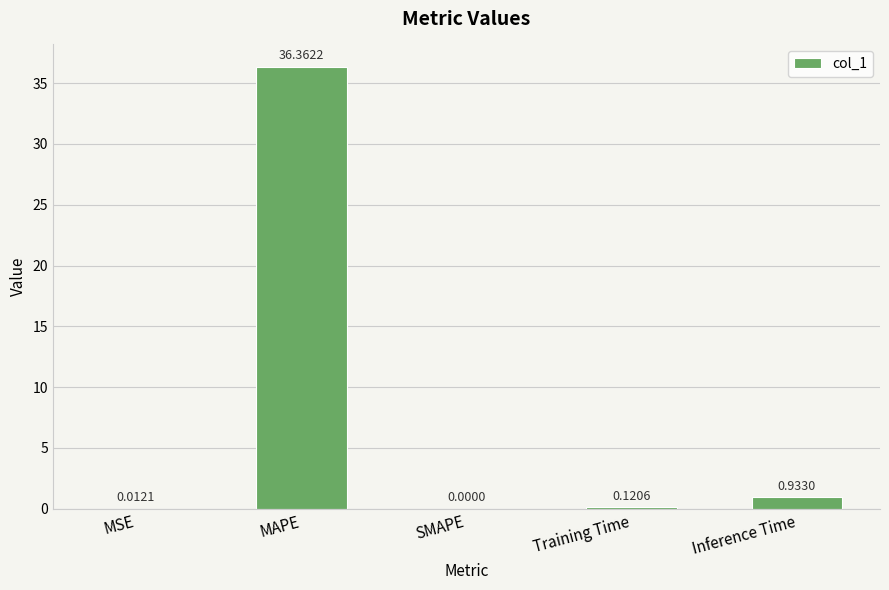

Are the bars horizontal?

No